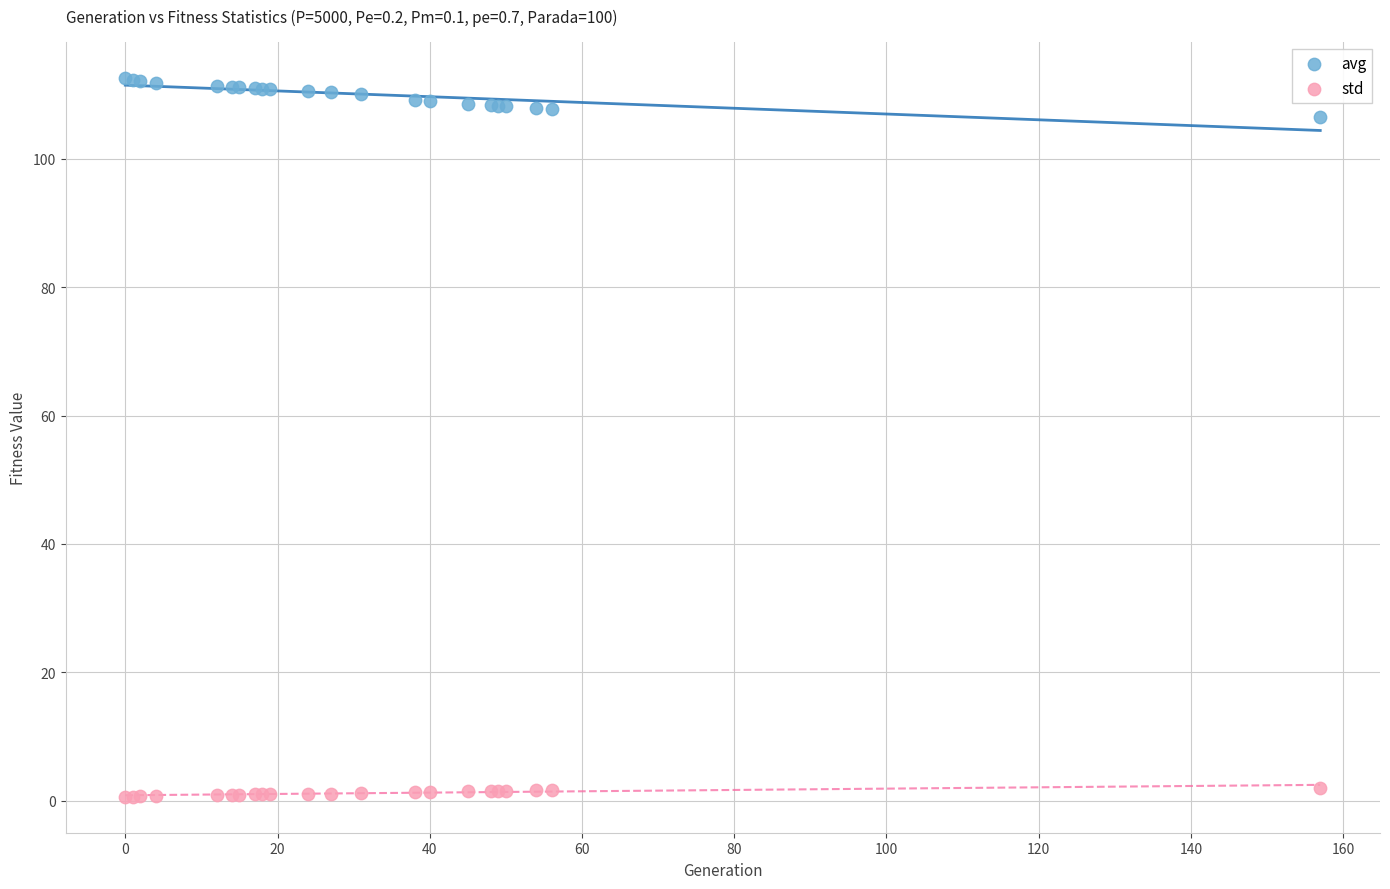

What is the X range (max minus min) for the scatter plot?

157.0